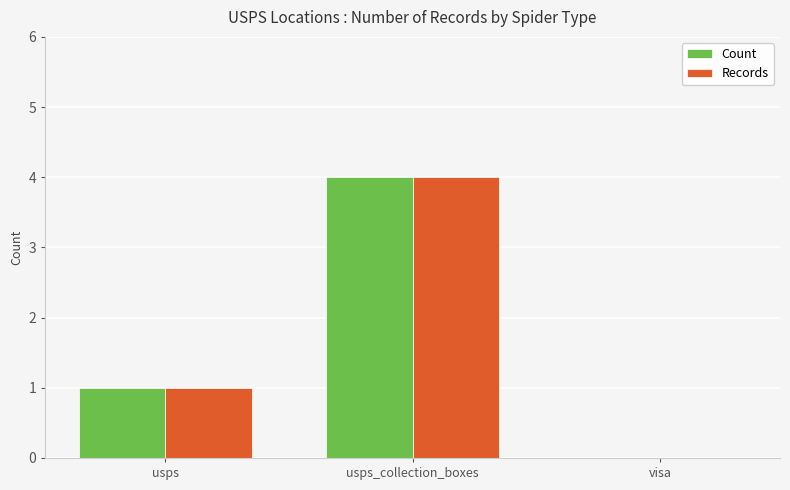

At which label is Records closest to 2?

usps